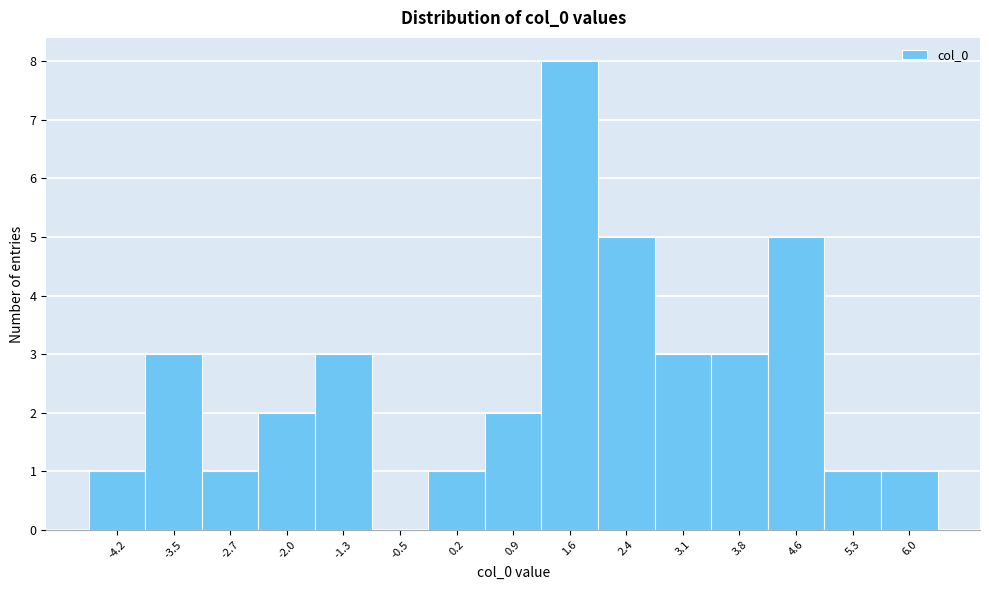

Reading left to right, transcribe all the data shown in this chart.

-4.2=1	-3.5=3	-2.7=1	-2.0=2	-1.3=3	-0.5=0	0.2=1	0.9=2	1.6=8	2.4=5	3.1=3	3.8=3	4.6=5	5.3=1	6.0=1